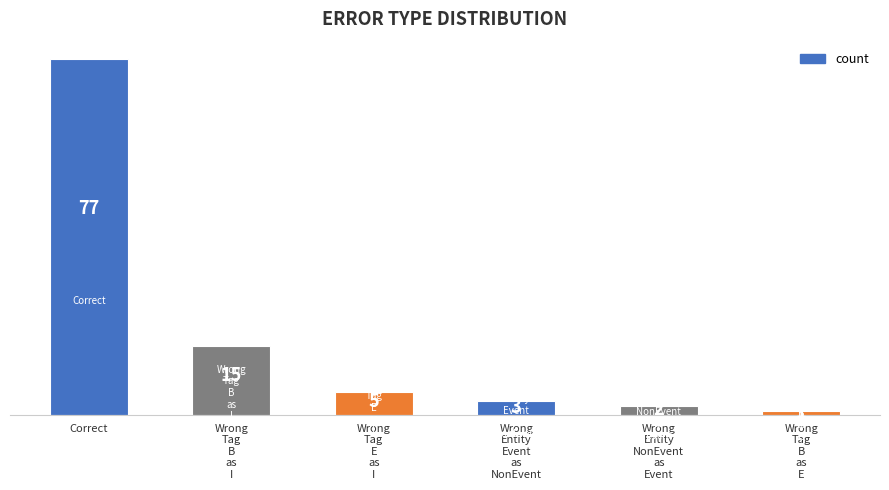

Which category has the lowest value across all series?

Wrong
Tag
B
as
E